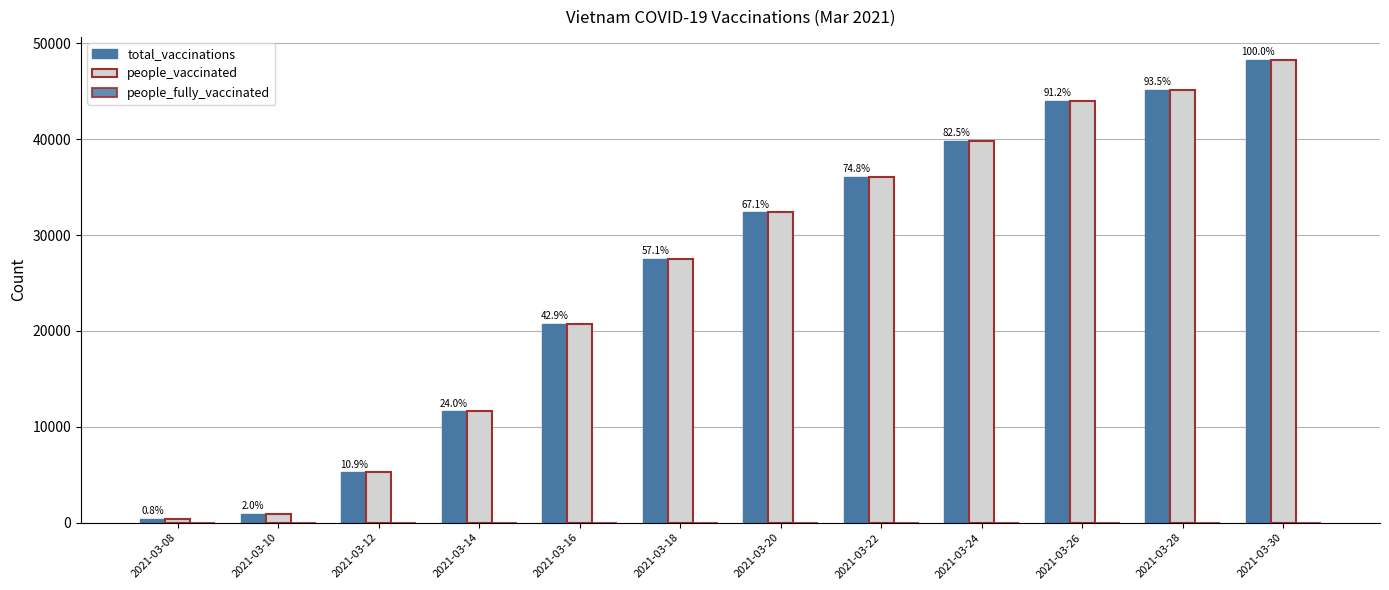

Rank the series by their maximum value, from lowest to highest.

people_fully_vaccinated, total_vaccinations, people_vaccinated